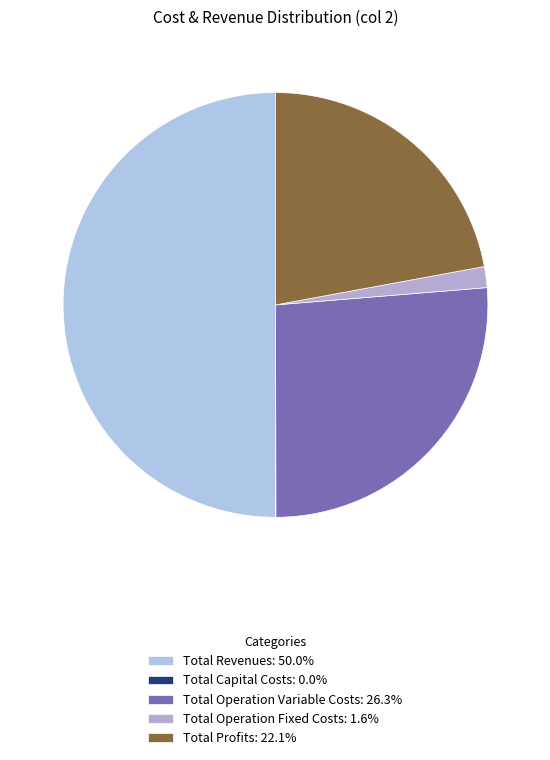

Rank the categories by value from lowest to highest.

Total Capital Costs, Total Operation Fixed Costs, Total Profits, Total Operation Variable Costs, Total Revenues